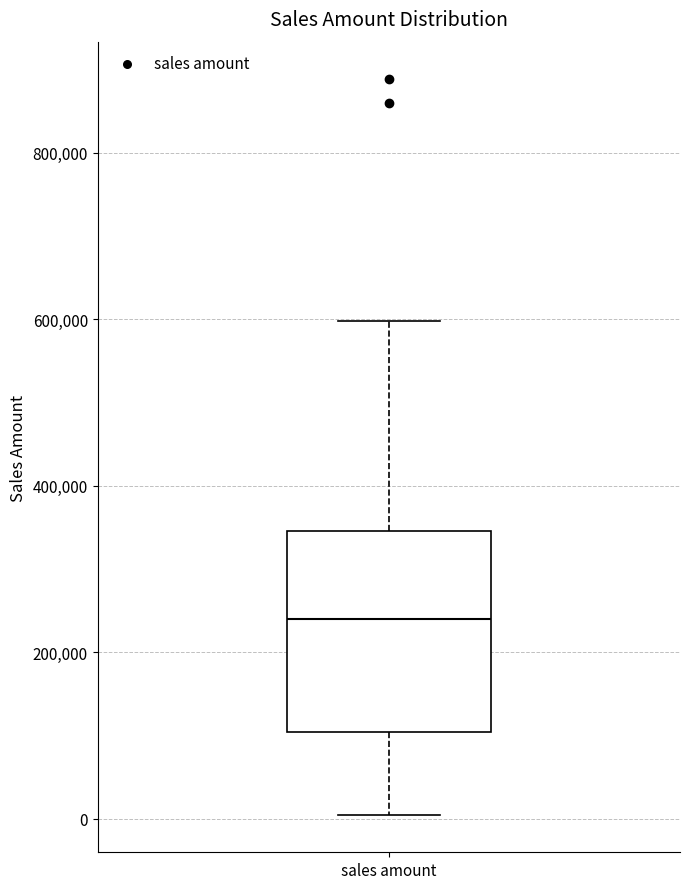

Transcribe this box plot: give where the median line is, the range the box spans, and where the two whiskers end, as read against the y-axis. The values are not printed on the chart, so give them approximately, as read against the axis.

median 240000, box 100000 to 340000, whiskers 0 to 600000